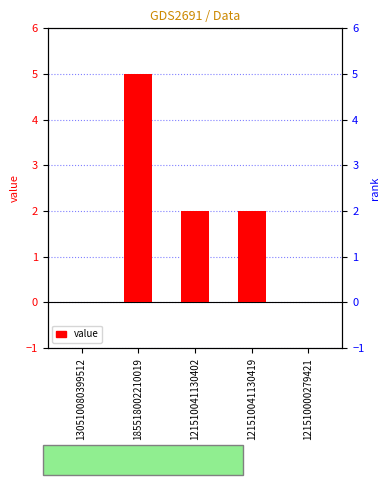

Does the chart contain any negative values?

No